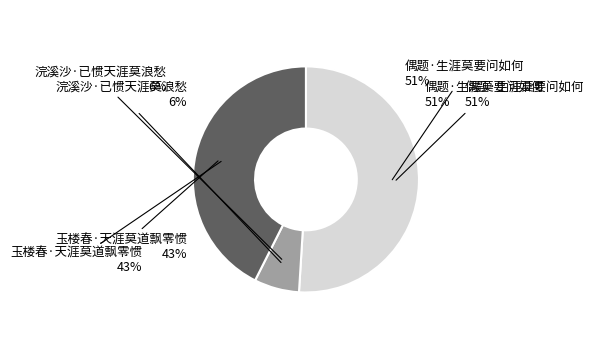

What percentage is the 偶题·生涯莫要问如何 slice, to the nearest percent?

51%